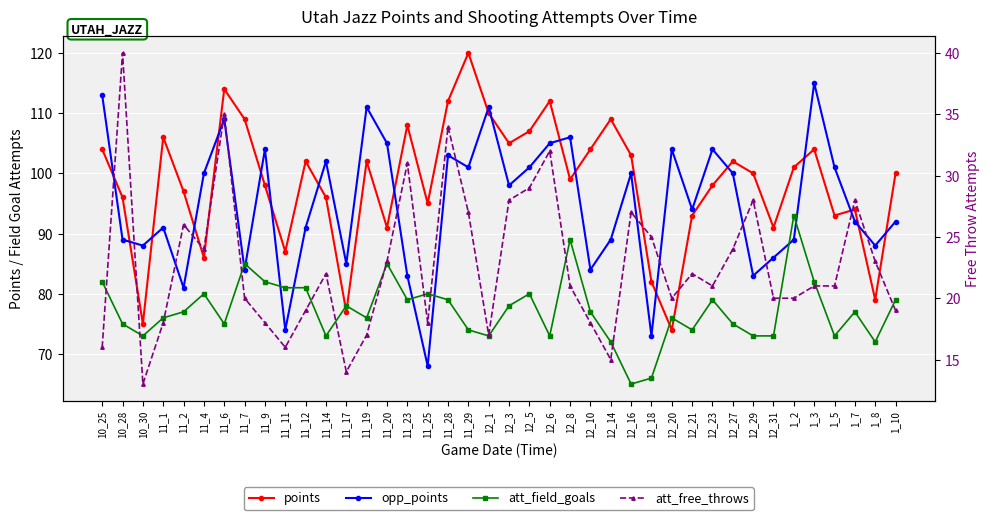

The value of att_field_goals at 11_9 is 118. True or false?

False